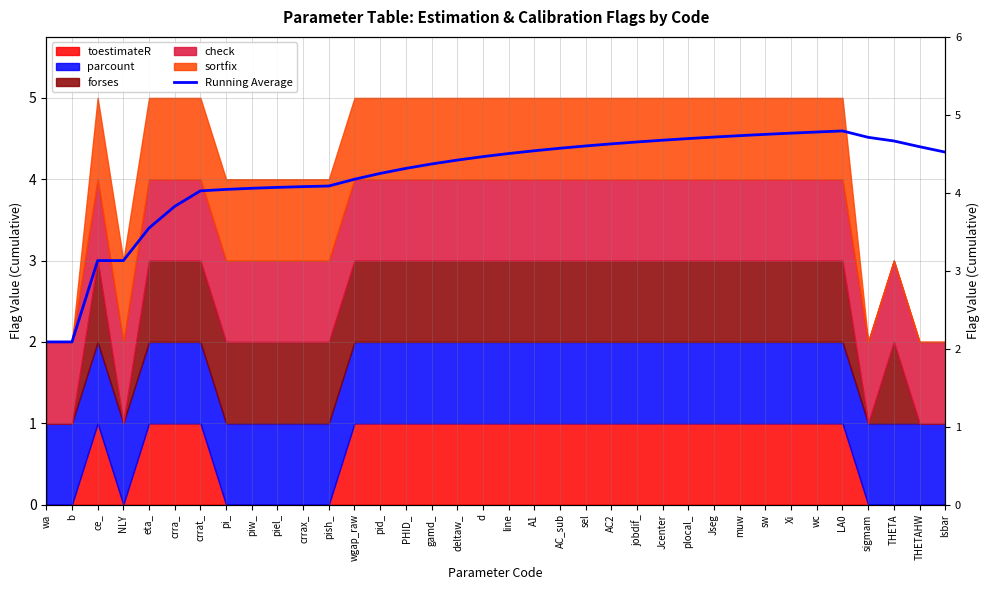

List the labels in order of value, largest first.

LA0, wc, Xi, sw, muw, Jseg, sigmam, plocal_, Jcenter, THETA, jobdif_, AC2, sel, THETAHW, AC_sub, A1, lsbar, line, d, deltaw_, gamd_, PHID_, pid_, wgap_raw, pish_, crrax_, piel_, piw_, pi_, crrat_, crra_, eta_, ce_, NLY, wa, b